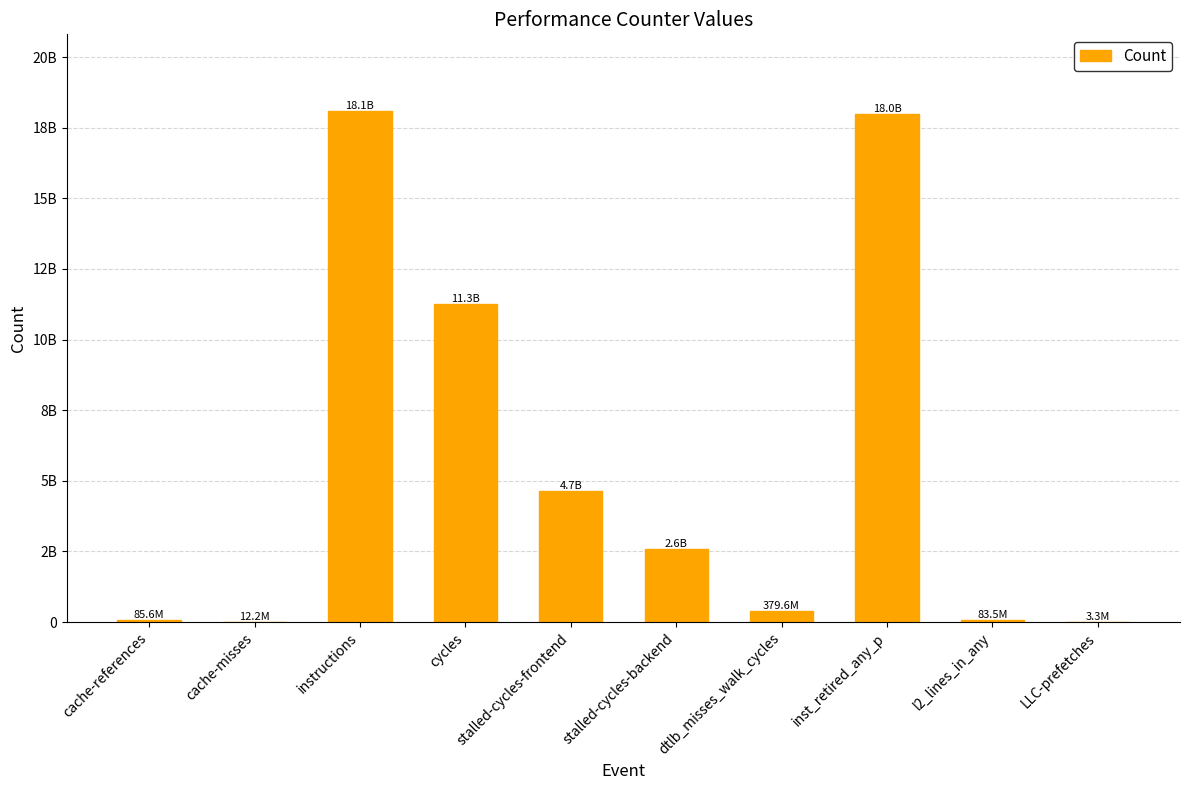

Is it true that the value at dtlb_misses_walk_cycles is 506087133?

False